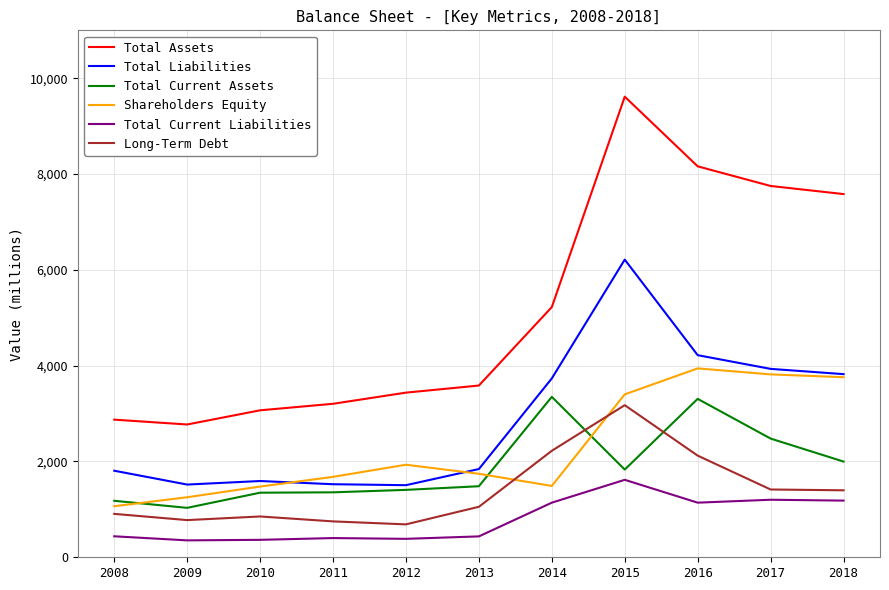

Which series changed the most between 2014 and 2015?

Total Assets